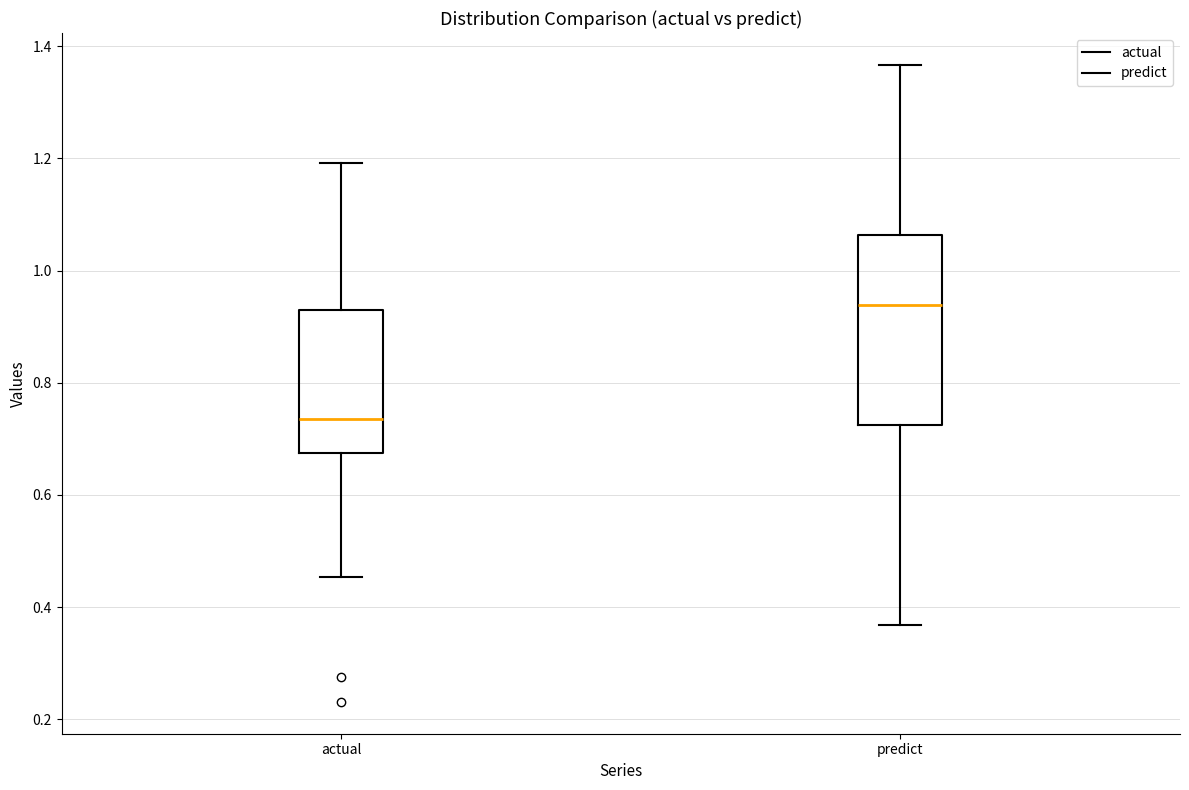

Which box's median line is the highest?

predict